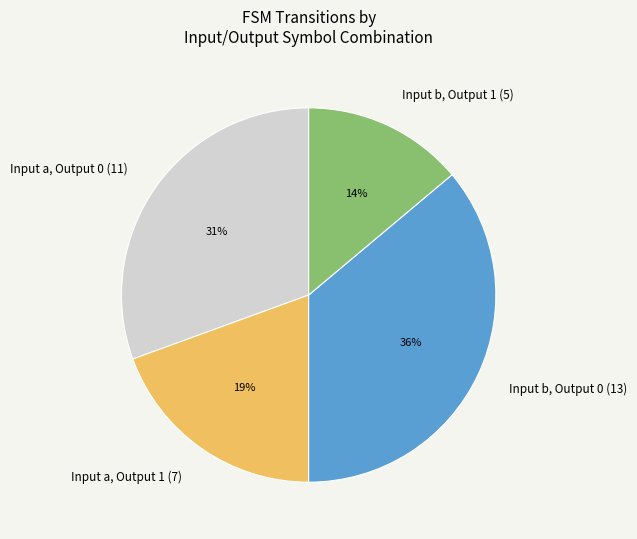

What percentage is the Input a, Output 1 (7) slice, to the nearest percent?

19%